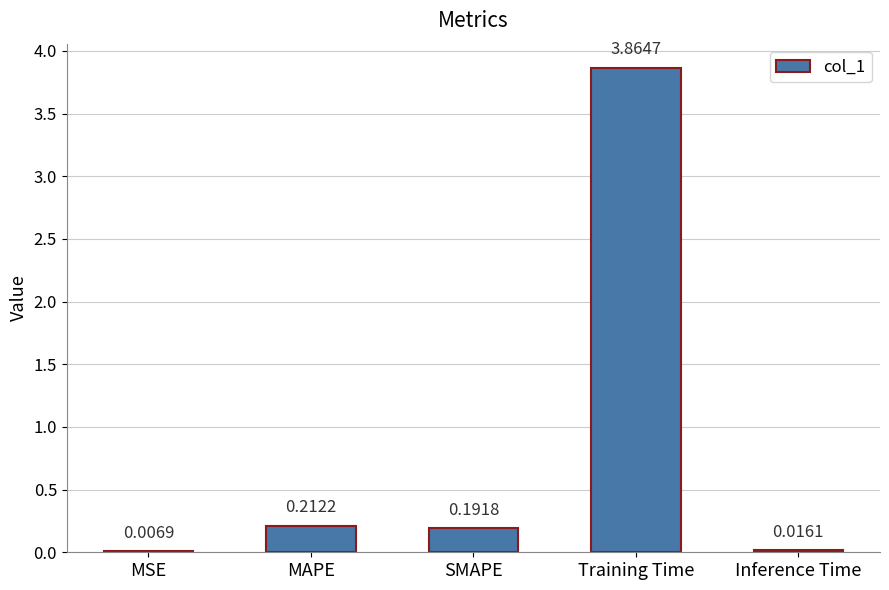

Which category has the highest value across all series?

Training Time